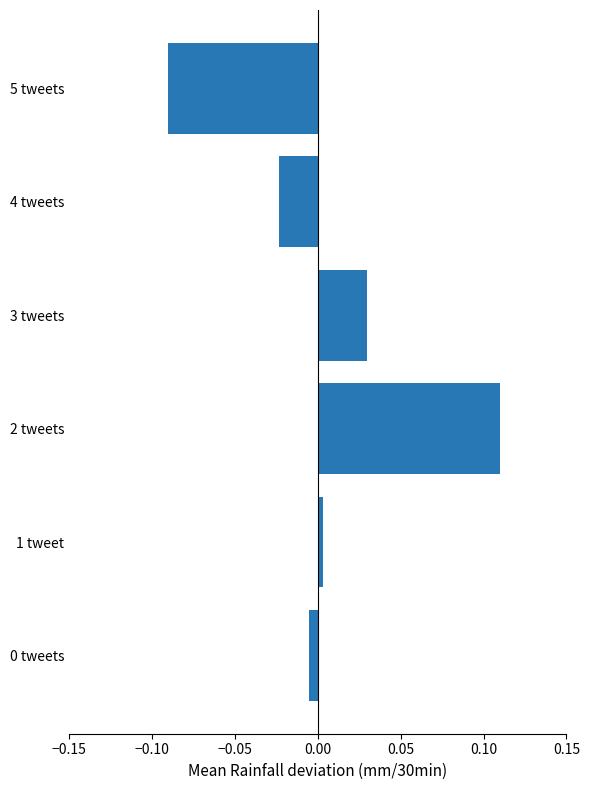

Which category has the lowest value across all series?

5 tweets